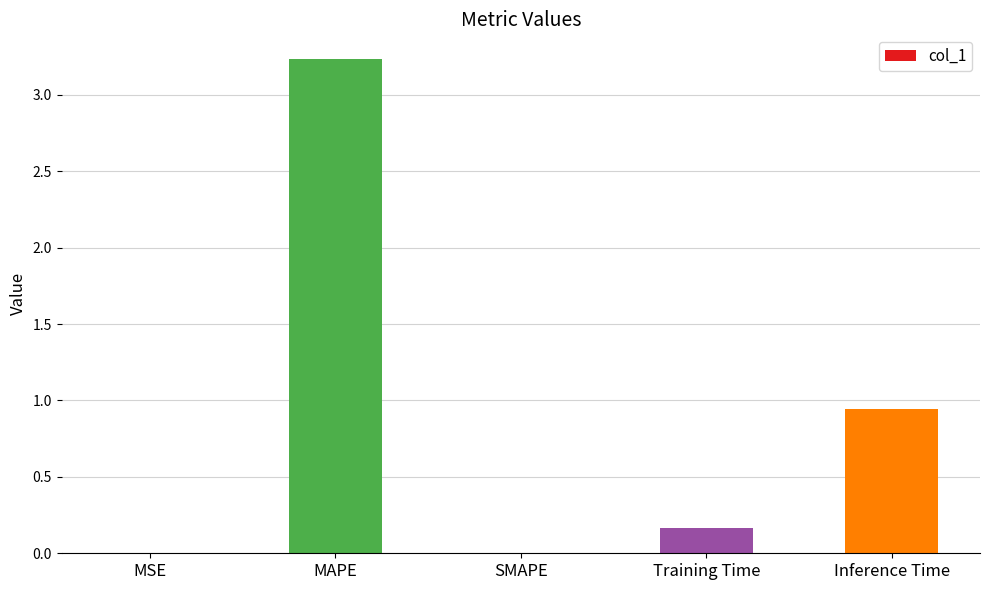

What is the sum of all values?

4.3